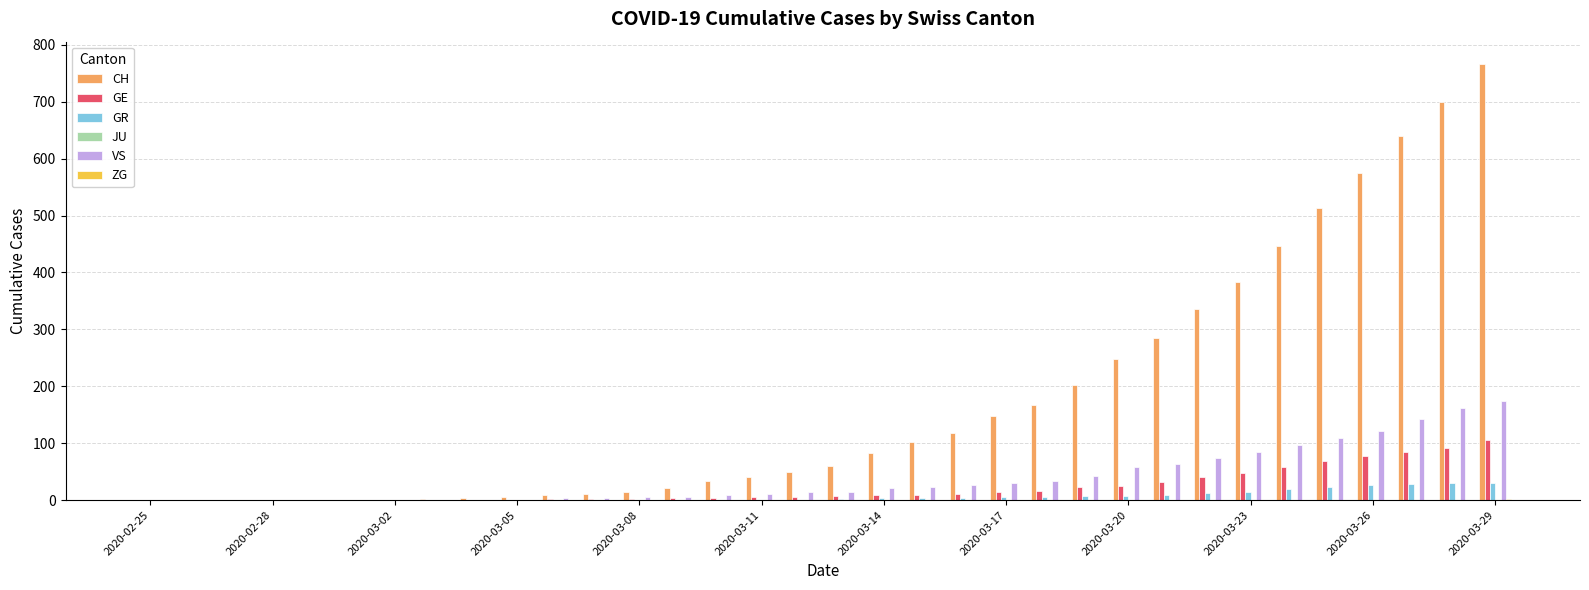

What is the sum of all GR values?

234